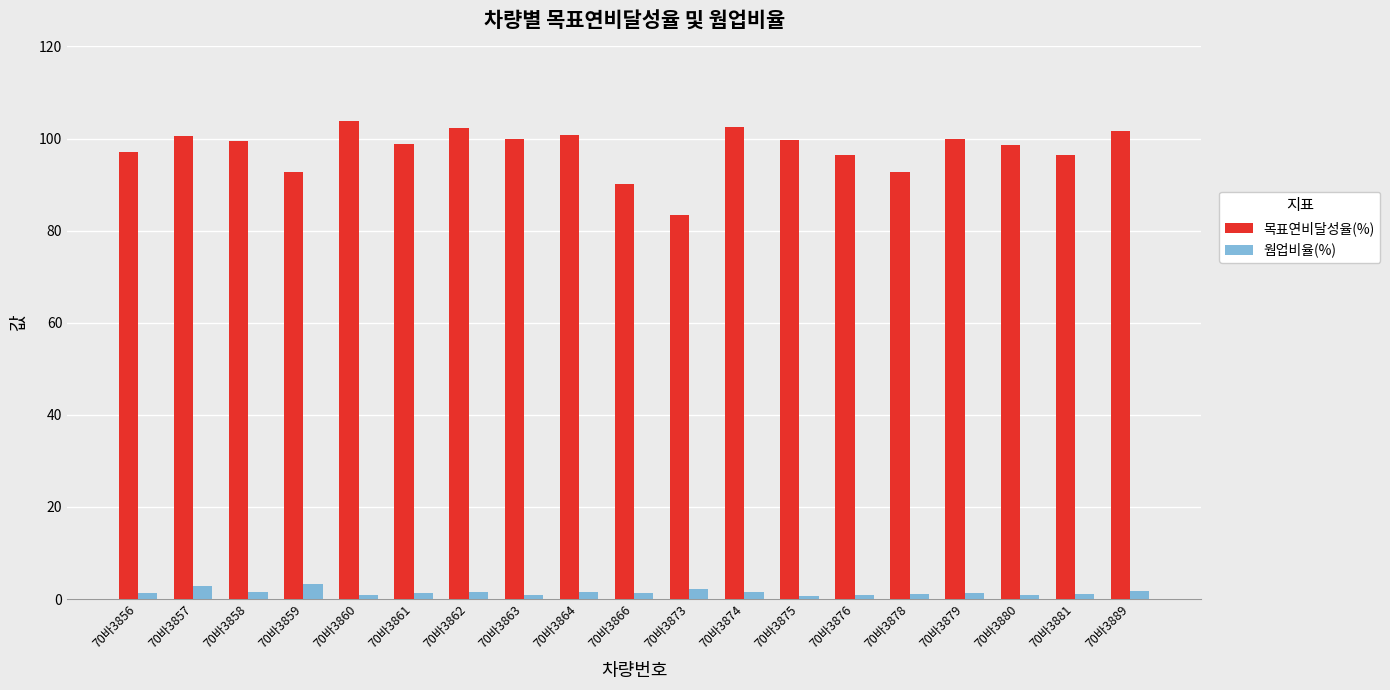

What is the sum of the 웜업비율(%) values at 70바3879 and 70바3880?

2.1